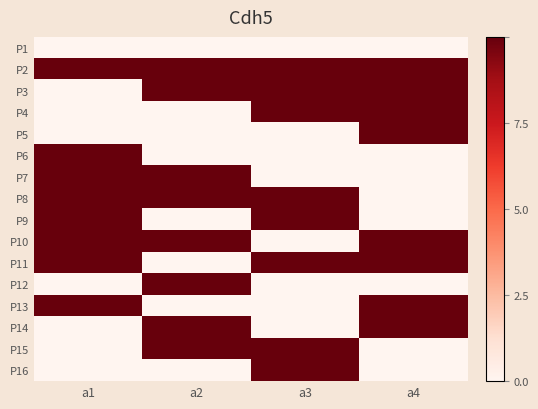

What is the difference between the highest and lowest values at a2?

1